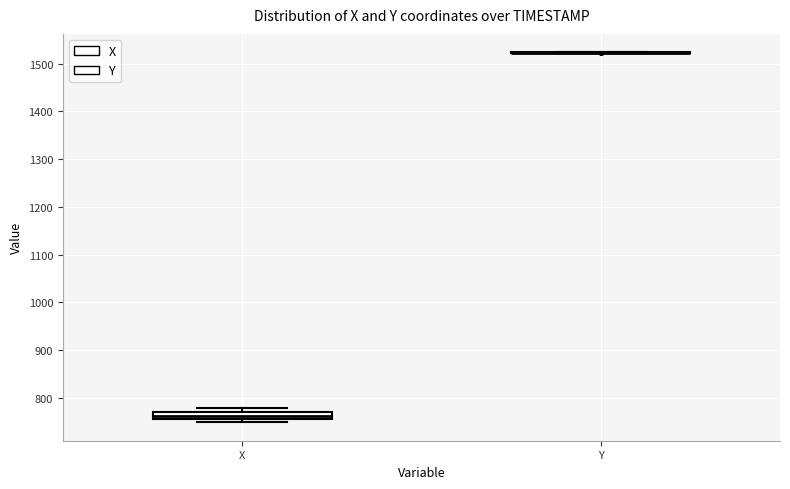

Which box is the tallest, from its lower edge to its upper edge?

X